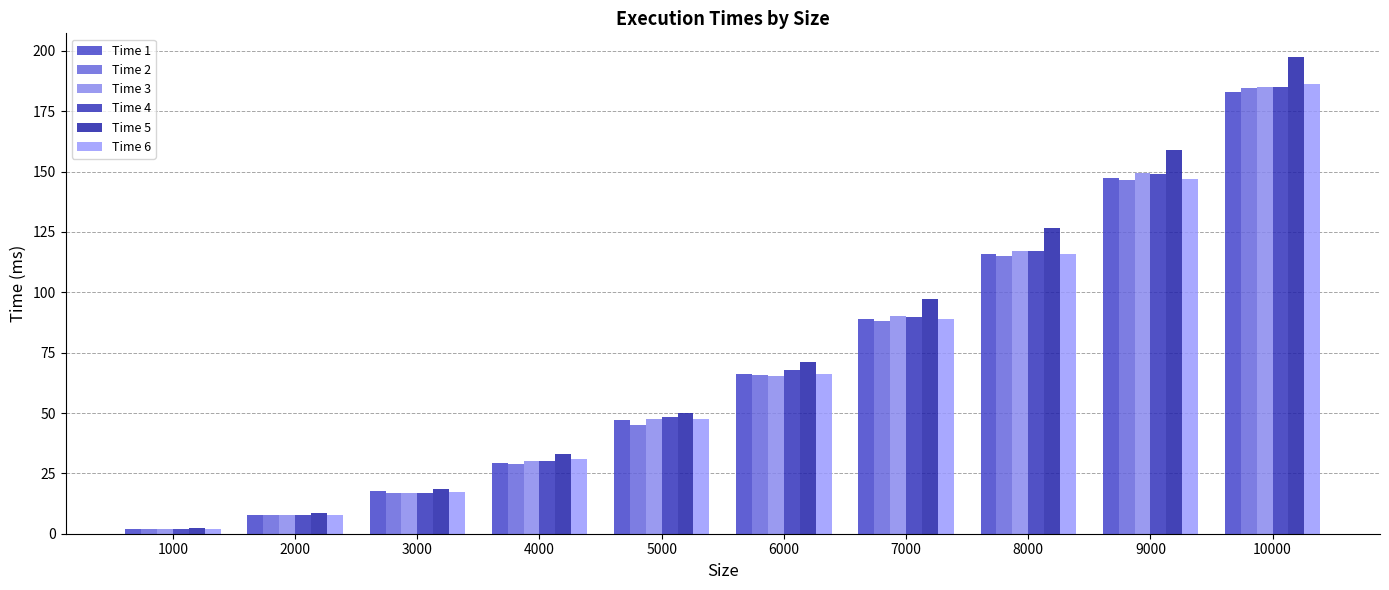

Are the bars grouped side by side (vs. stacked)?

Yes